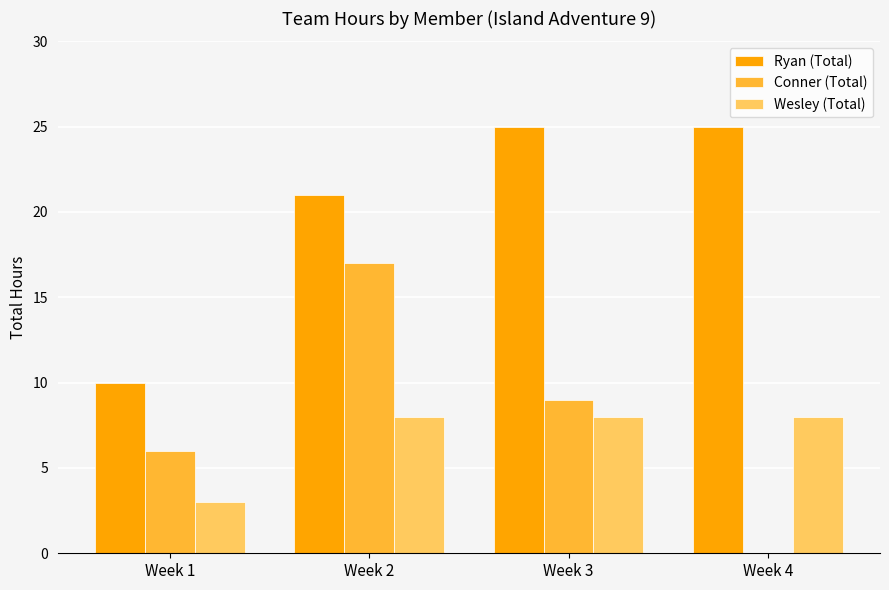

Does the chart contain stacked bars?

No